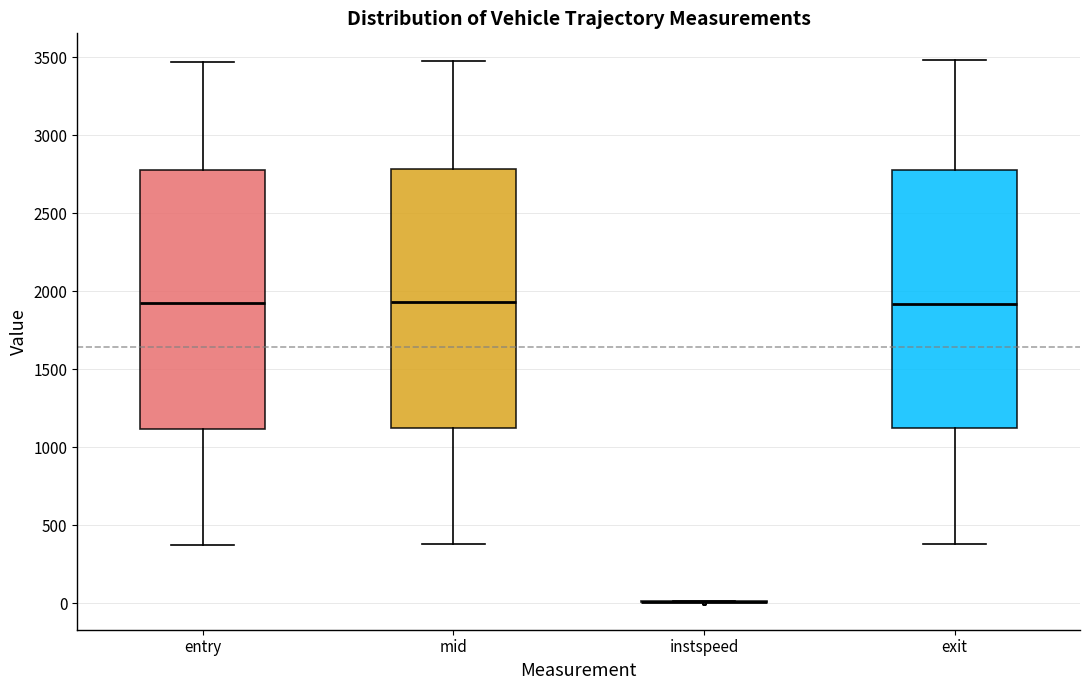

Where does the upper whisker of the box for mid end on the y-axis? The values are not printed on the chart, so give them approximately, as read against the axis.

3500